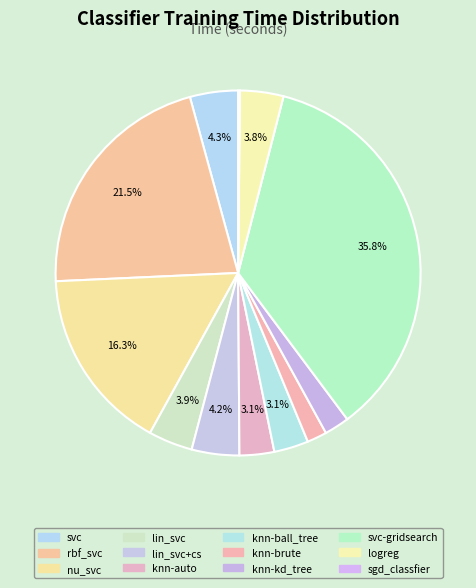

What is the smallest slice in the pie chart?

sgd_classfier